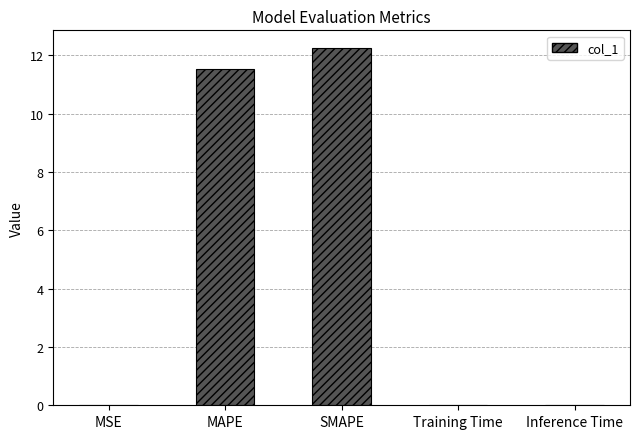

At which label is the value closest to 6?

MAPE